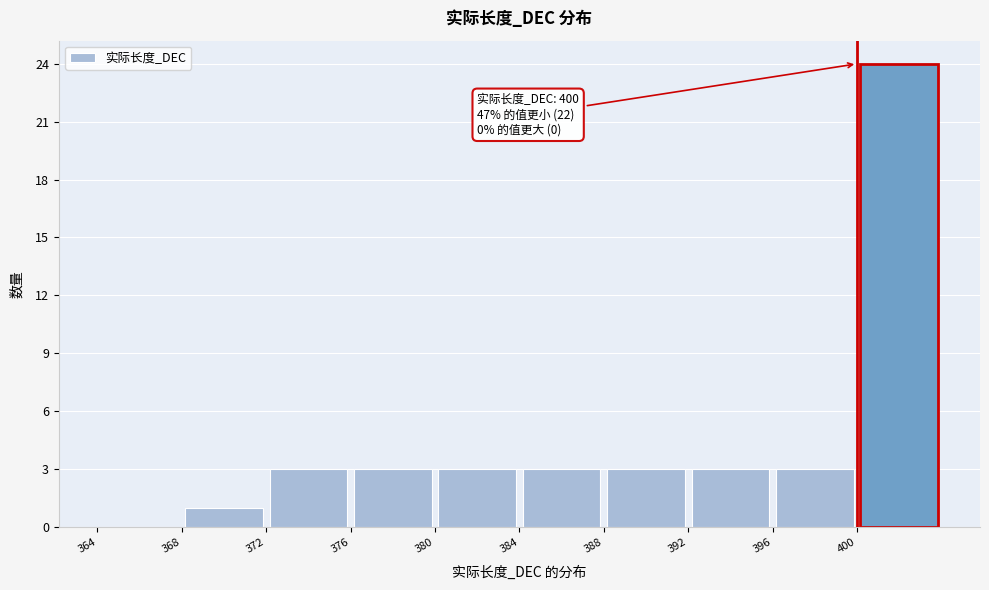

Over which range of the x-axis is the bar tallest?

400 to 404